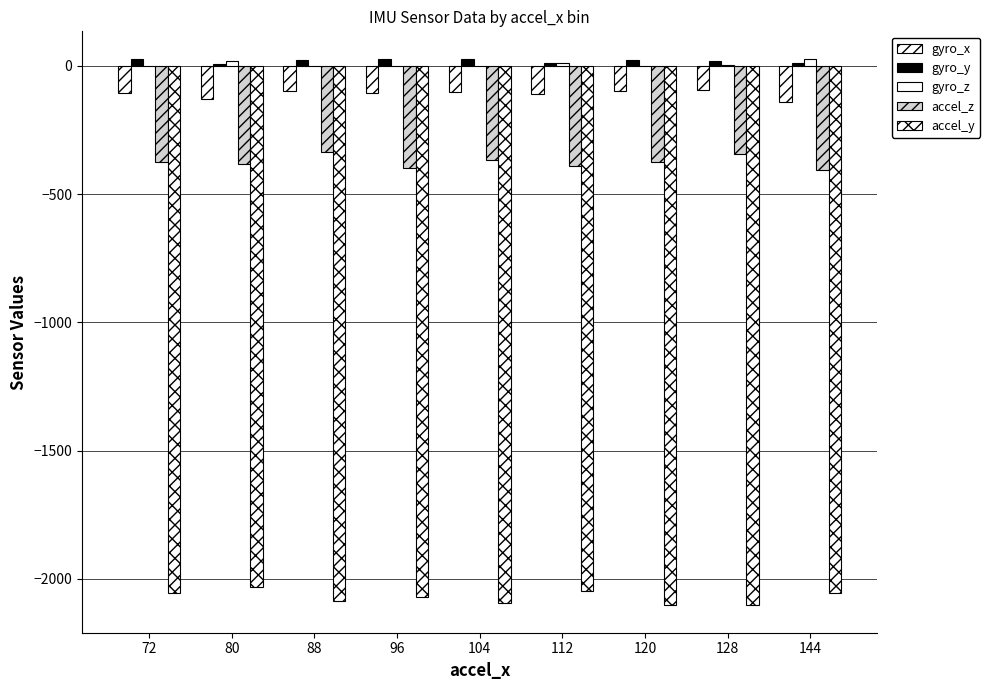

Which series has the largest range (max minus min)?

accel_z